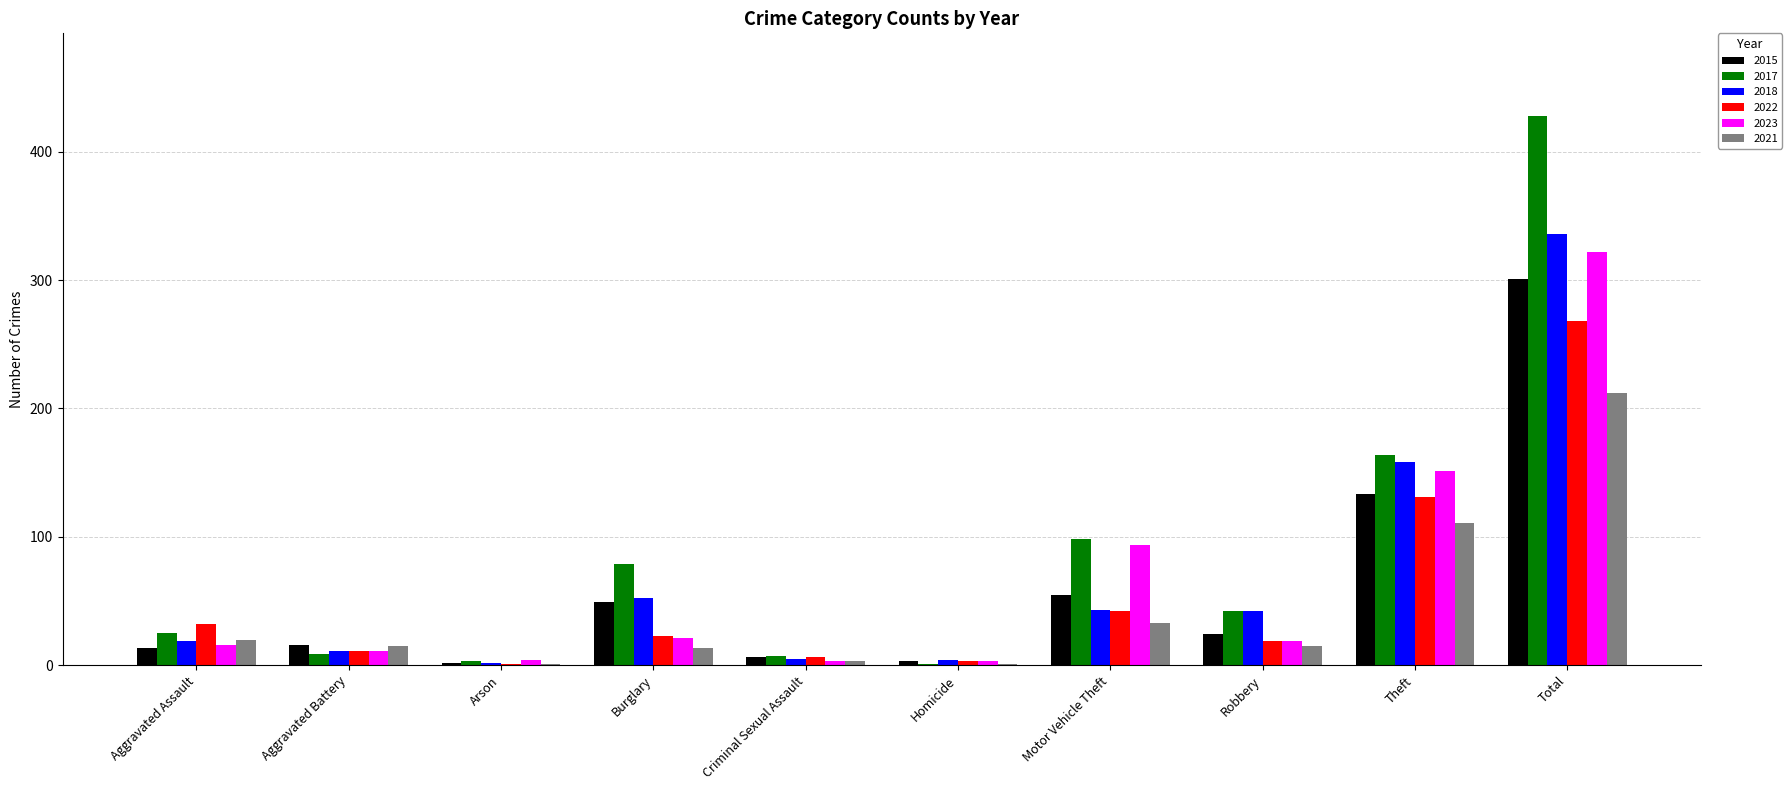

How many distinct data groups are displayed?

6